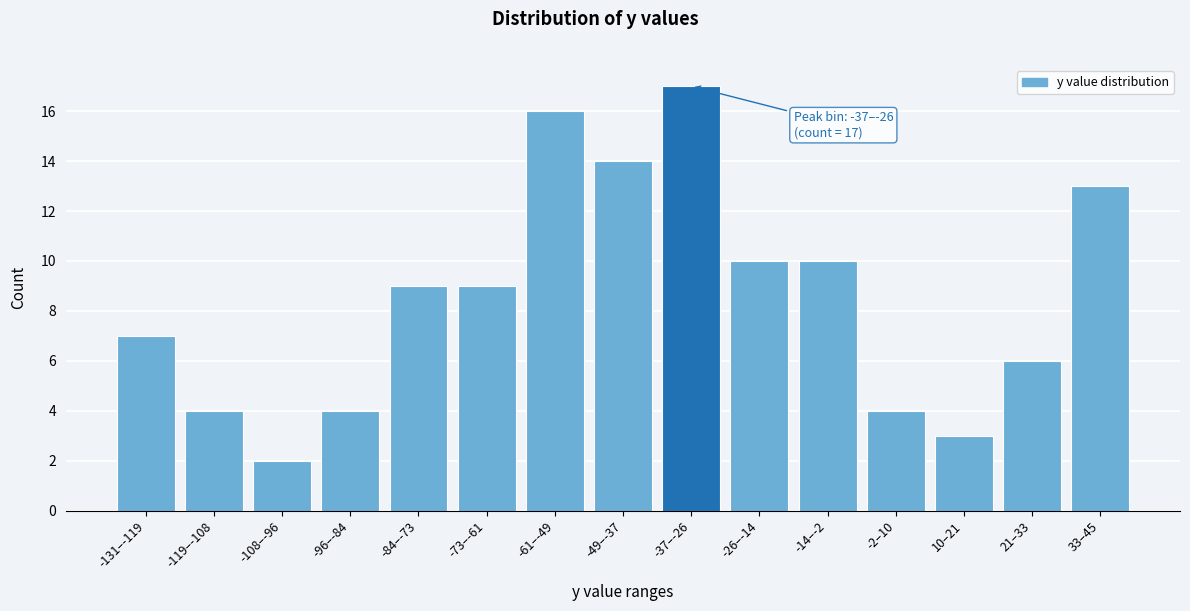

Reading right to left, list all the values displayed in this chart.

33–45=13	21–33=6	10–21=3	-2–10=4	-14–-2=10	-26–-14=10	-37–-26=17	-49–-37=14	-61–-49=16	-73–-61=9	-84–-73=9	-96–-84=4	-108–-96=2	-119–-108=4	-131–-119=7